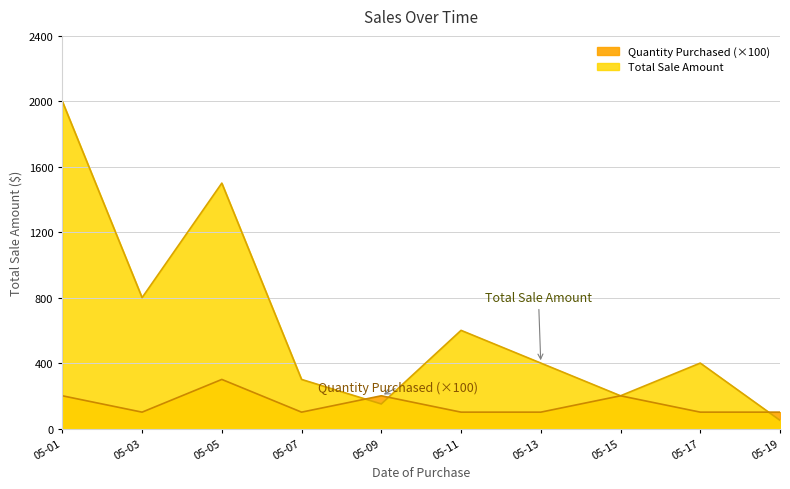

List the series in order of their overall mean, highest first.

Total Sale Amount, Quantity Purchased